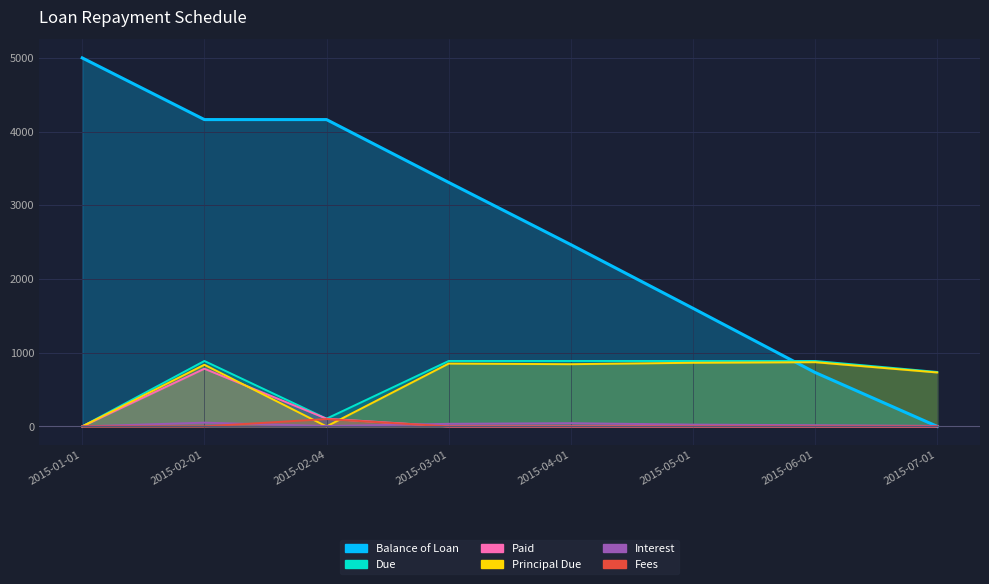

List the series in order of their peak value, lowest first.

Interest, Fees, Paid, Principal Due, Due, Balance of Loan